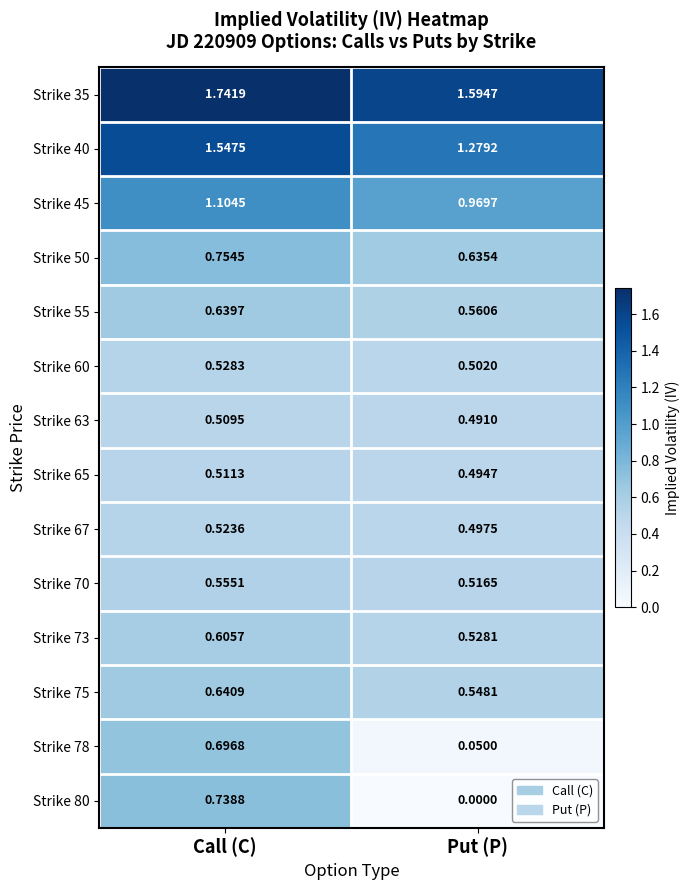

Which series has the largest total across all categories?

Strike 35